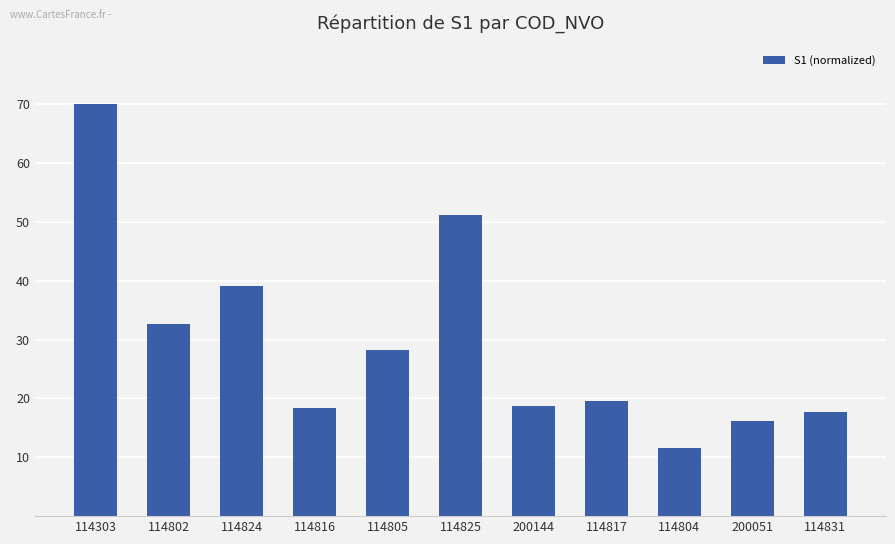

What is the sum of all values?

323.5